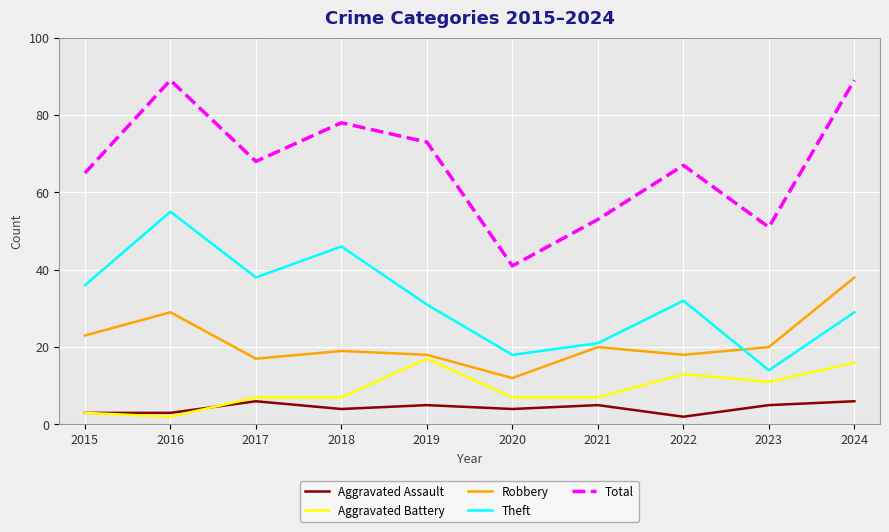

What are all the series names shown in the legend?

Aggravated Assault, Aggravated Battery, Robbery, Theft, Total